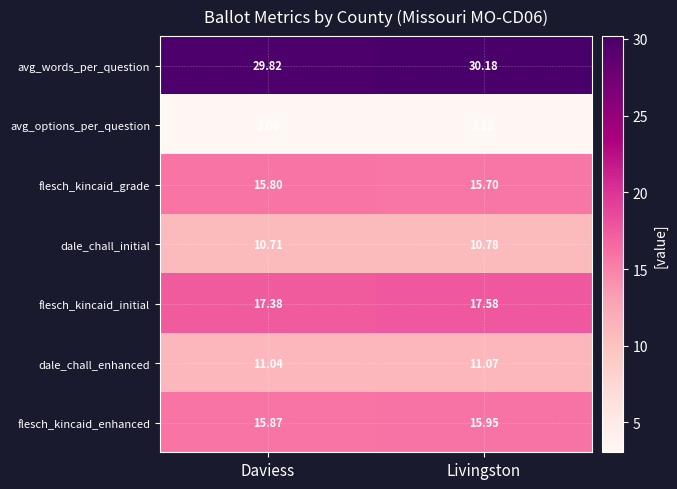

Rank the series by their maximum value, from lowest to highest.

avg_options_per_question, dale_chall_initial, dale_chall_enhanced, flesch_kincaid_grade, flesch_kincaid_enhanced, flesch_kincaid_initial, avg_words_per_question